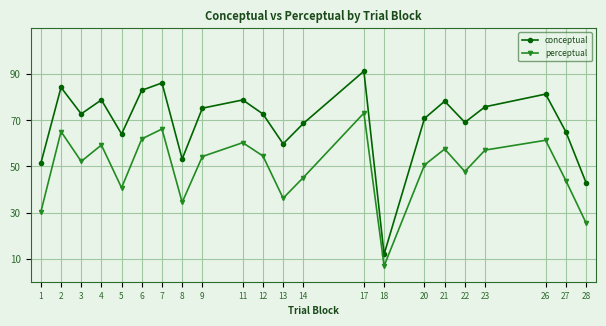

Where is perceptual nearest to the value 40?

5